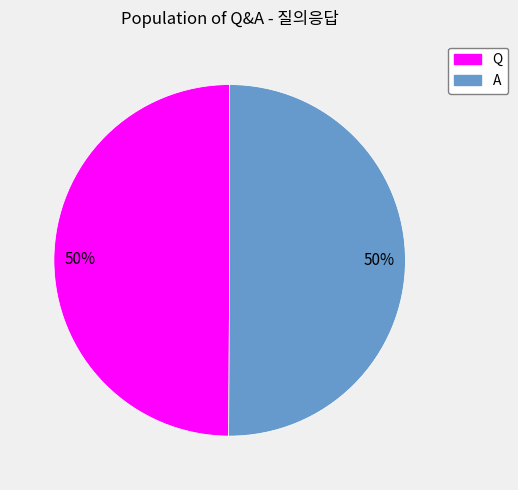

To the nearest percent, what portion does Q represent?

50%